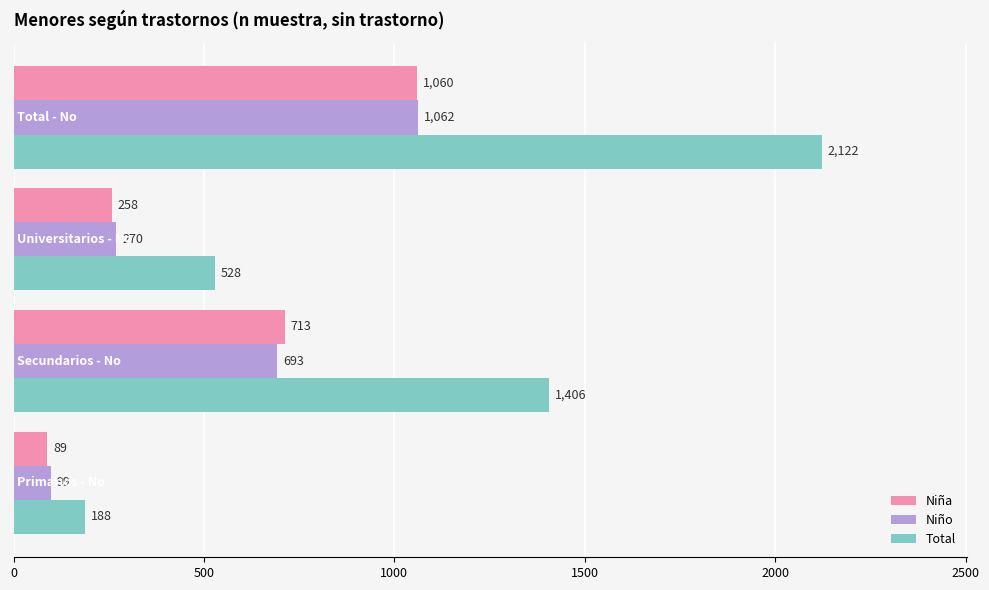

How many data points does each series have?

4